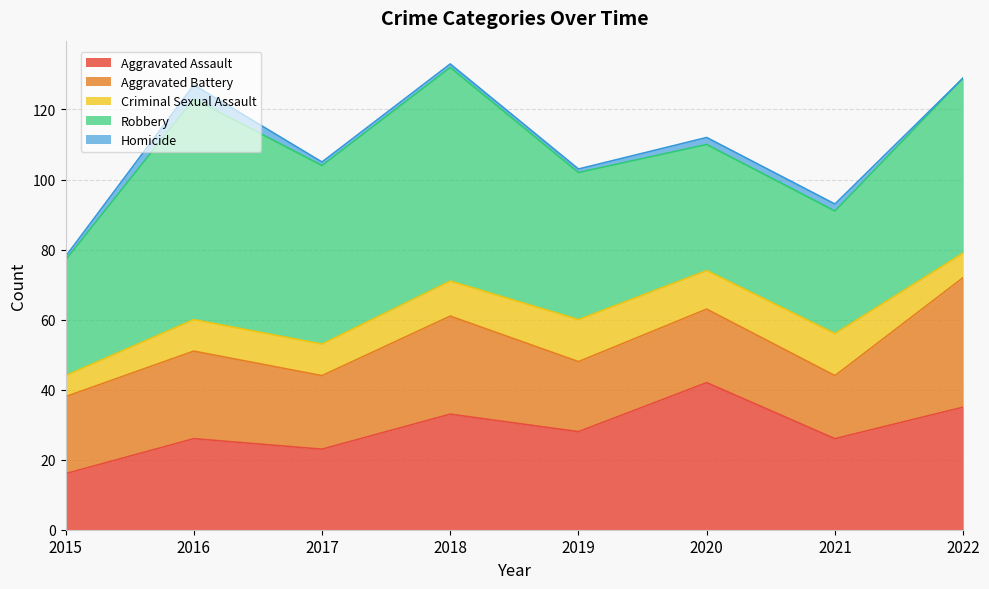

What is the maximum value for Criminal Sexual Assault?

12